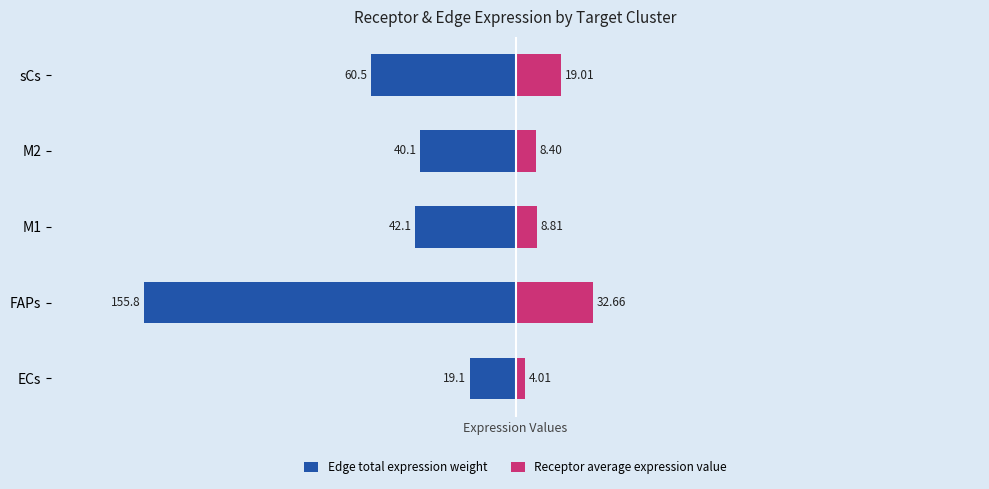

Is it true that Edge total expression weight equals -12.5 at 2?

False